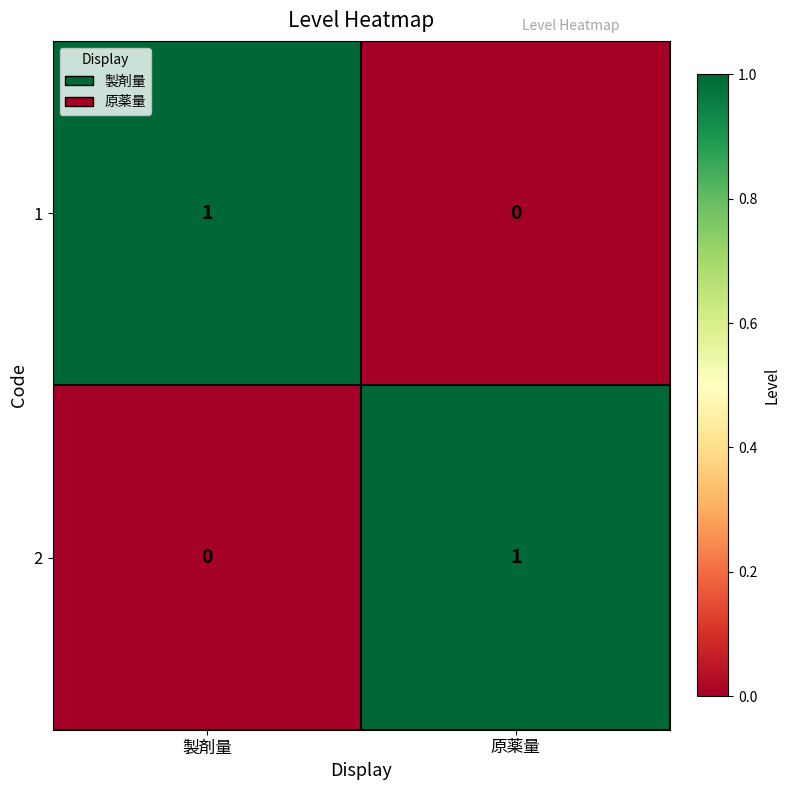

The value of 2 at 原薬量 is 1. True or false?

True